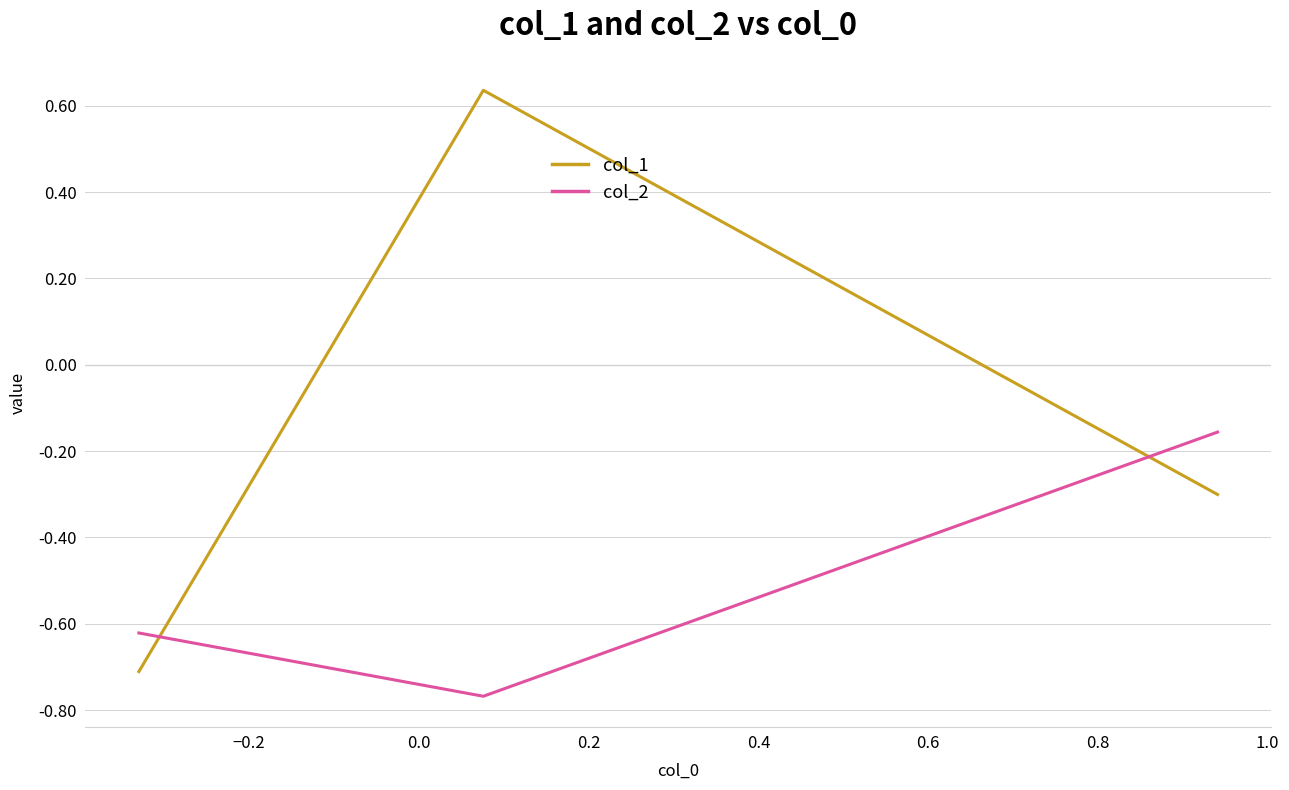

Which series has the largest total across all categories?

col_1